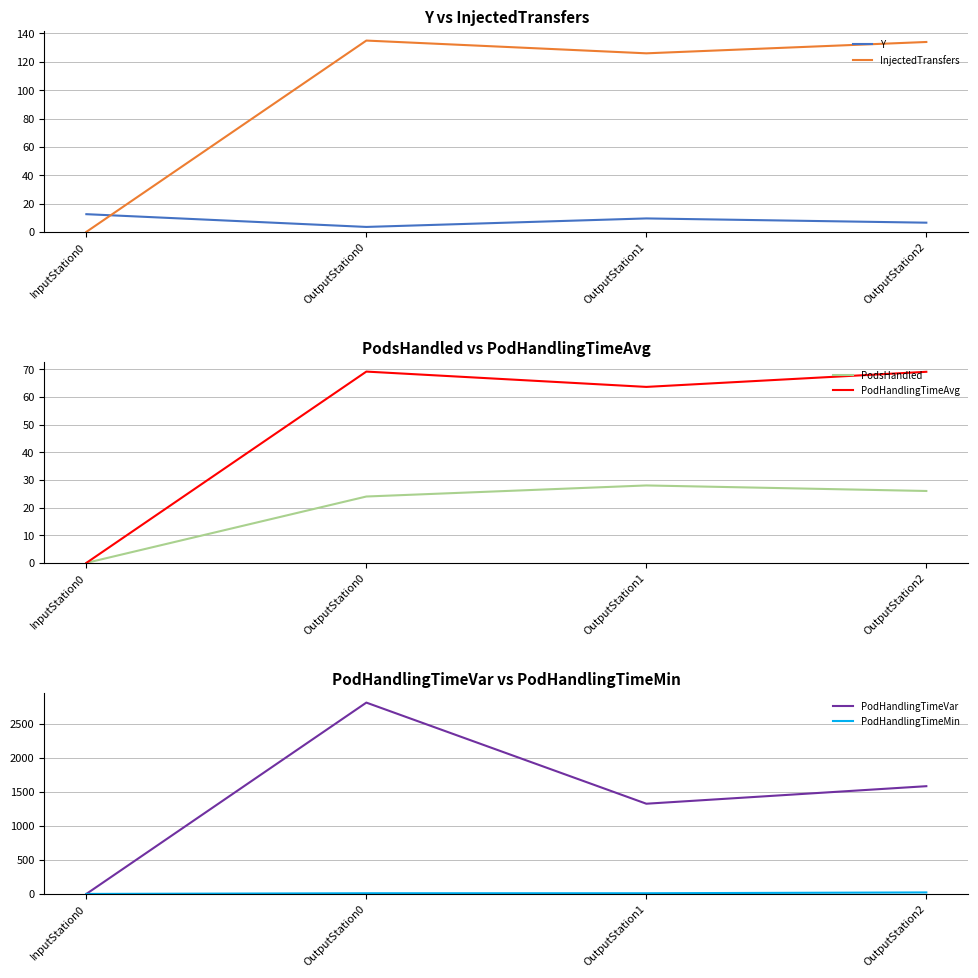

True or false: InjectedTransfers and PodsHandled intersect in this chart.

False